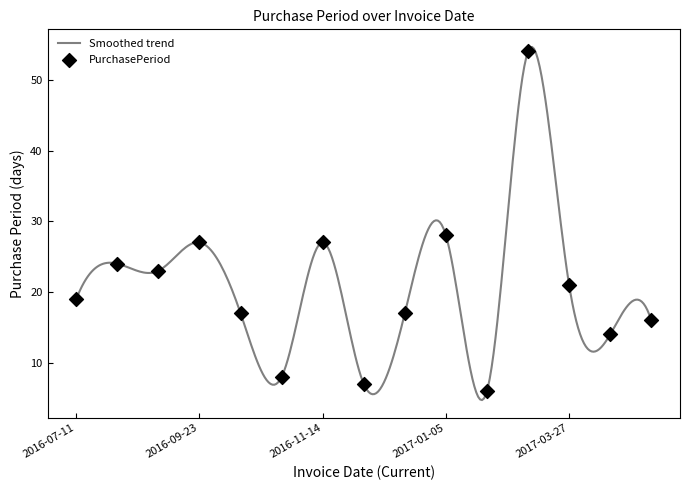

Which has a higher value, 2017-04-26 or 2017-01-05?

2017-01-05